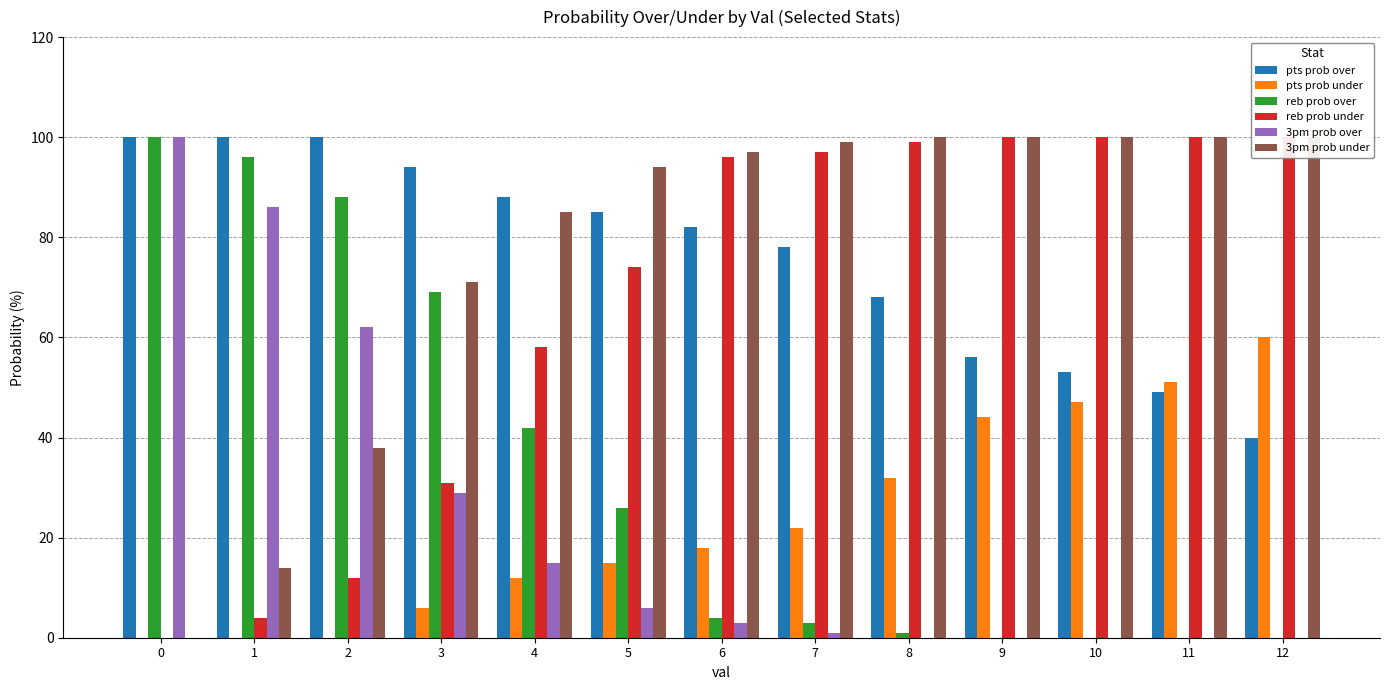

How many values in reb prob over are above zero?

9